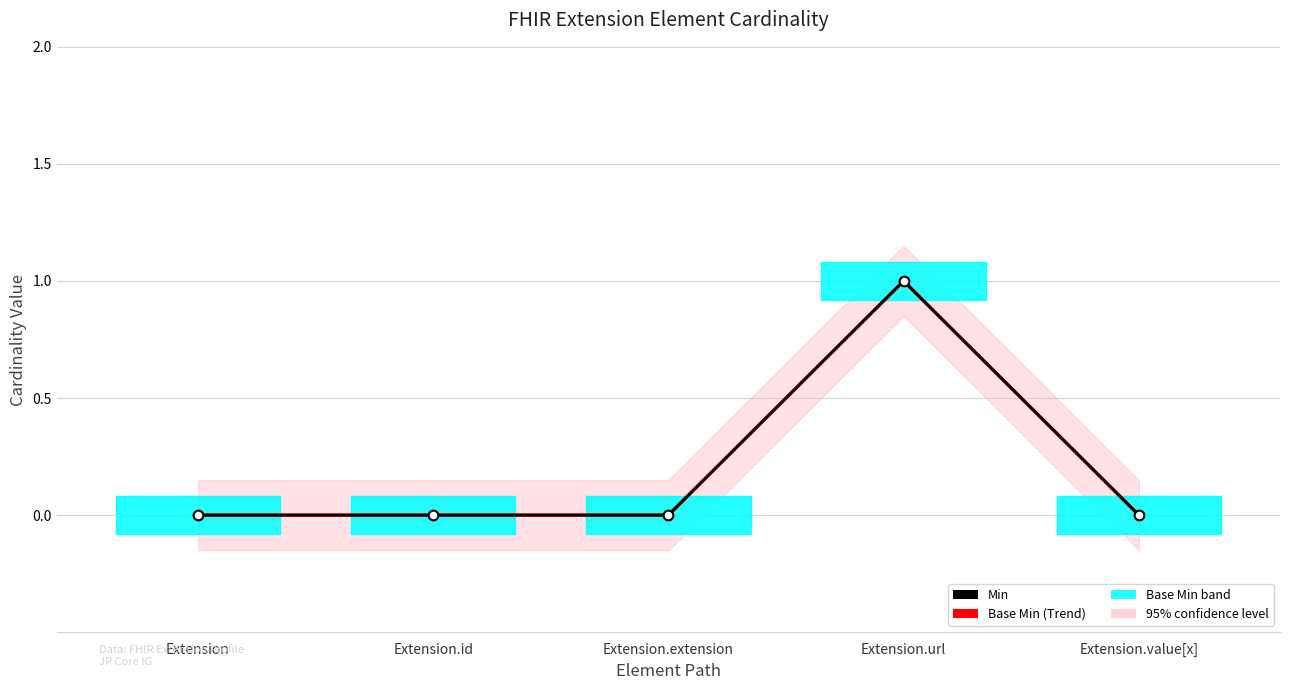

Between Extension.url and Extension.value[x], which series saw the biggest shift?

Min